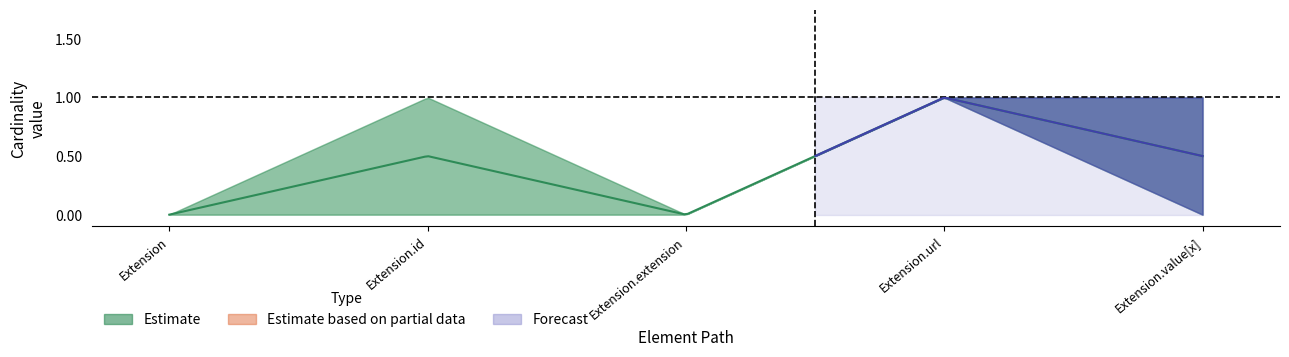

Is it true that Base Min equals 2 at Extension.url?

False